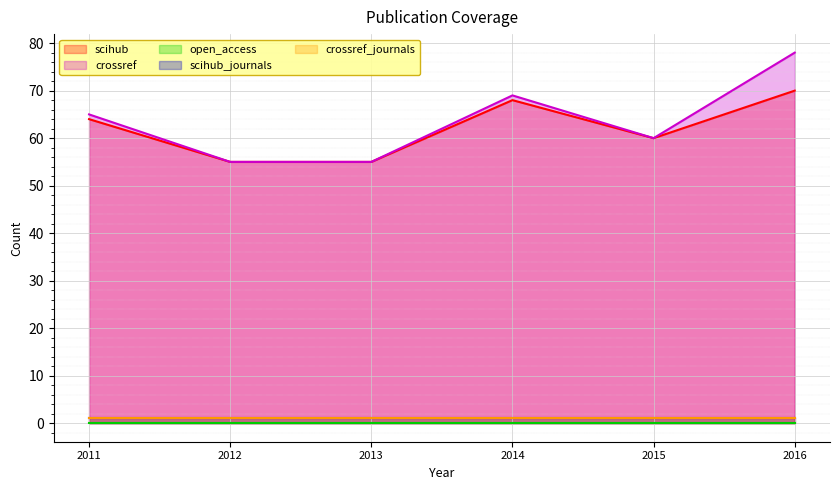

What is the maximum value shown in the chart?

78